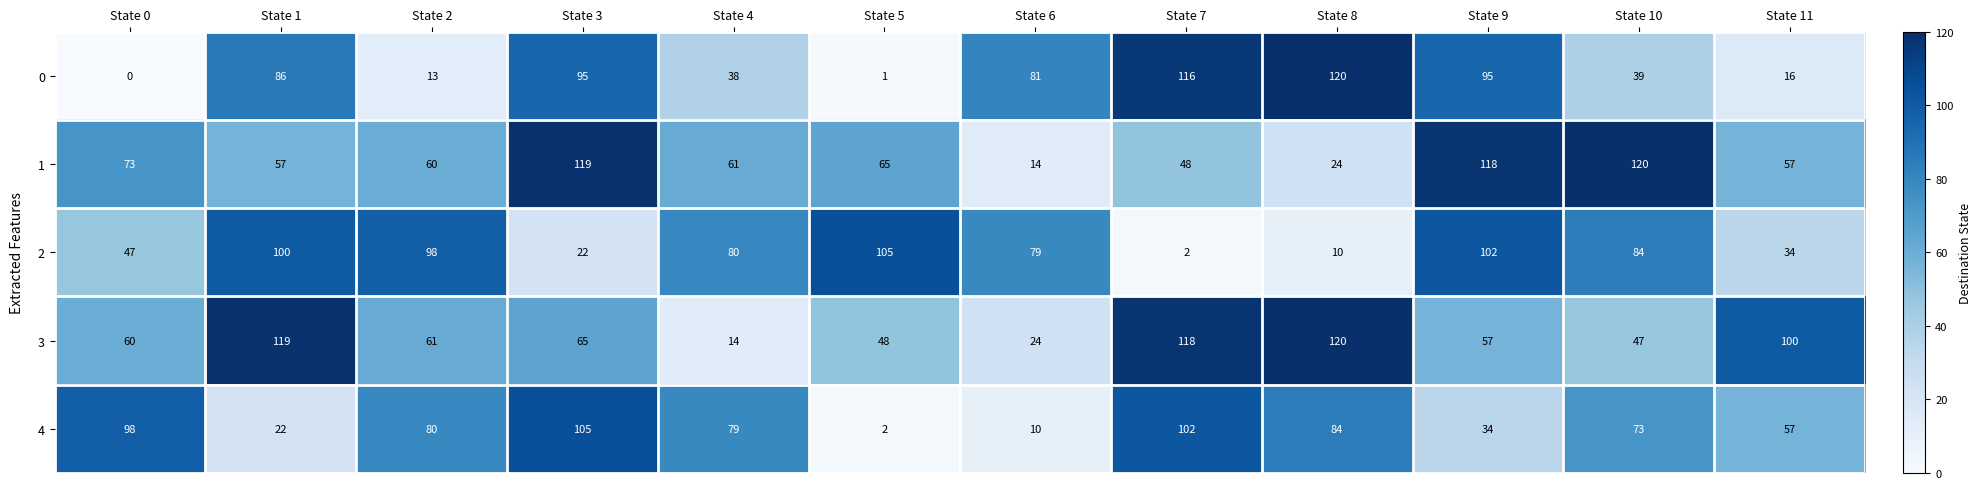

What is the approximate value of 1 at State 4, to the nearest 5?

60